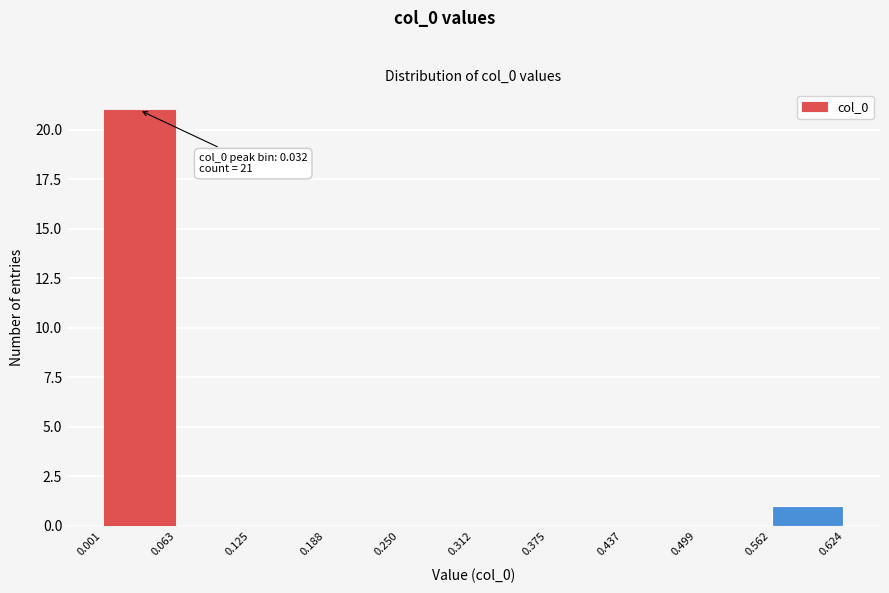

Which range on the x-axis has the tallest bar?

0.001 to 0.063